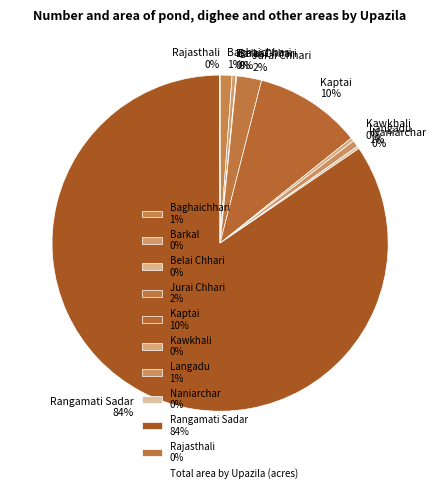

What percentage is the Kaptai 10% slice, to the nearest percent?

10%